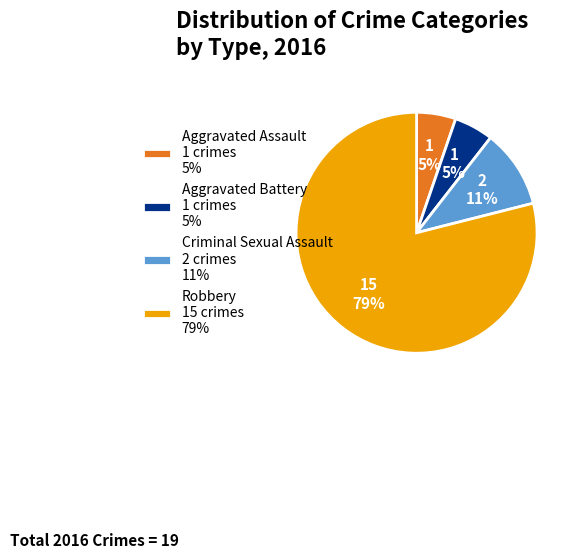

Combined, do Criminal Sexual Assault 2 crimes 11% and Aggravated Battery 1 crimes 5% account for over 50%?

No